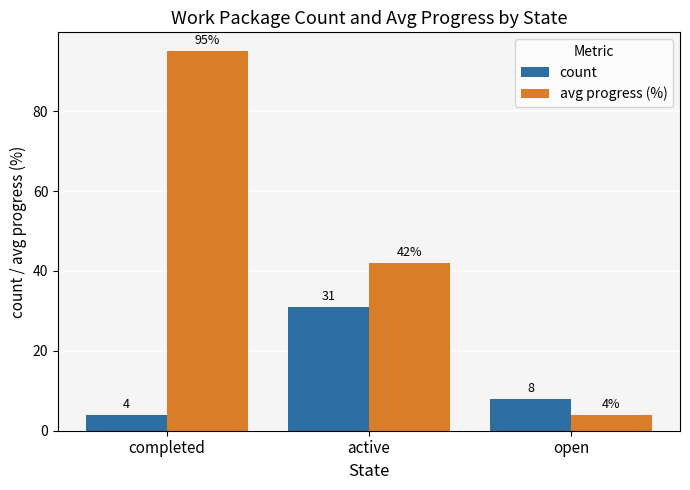

Does the chart contain stacked bars?

No